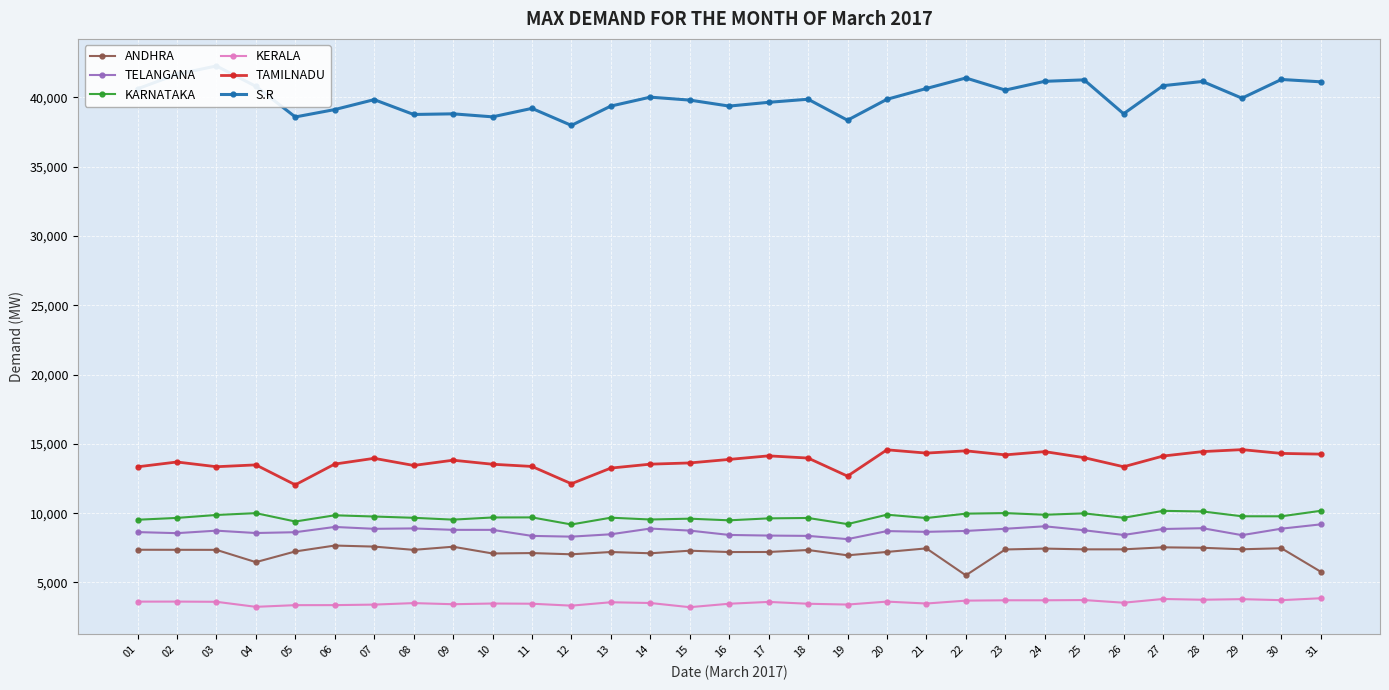

Does the chart display data point markers on the line(s)?

Yes